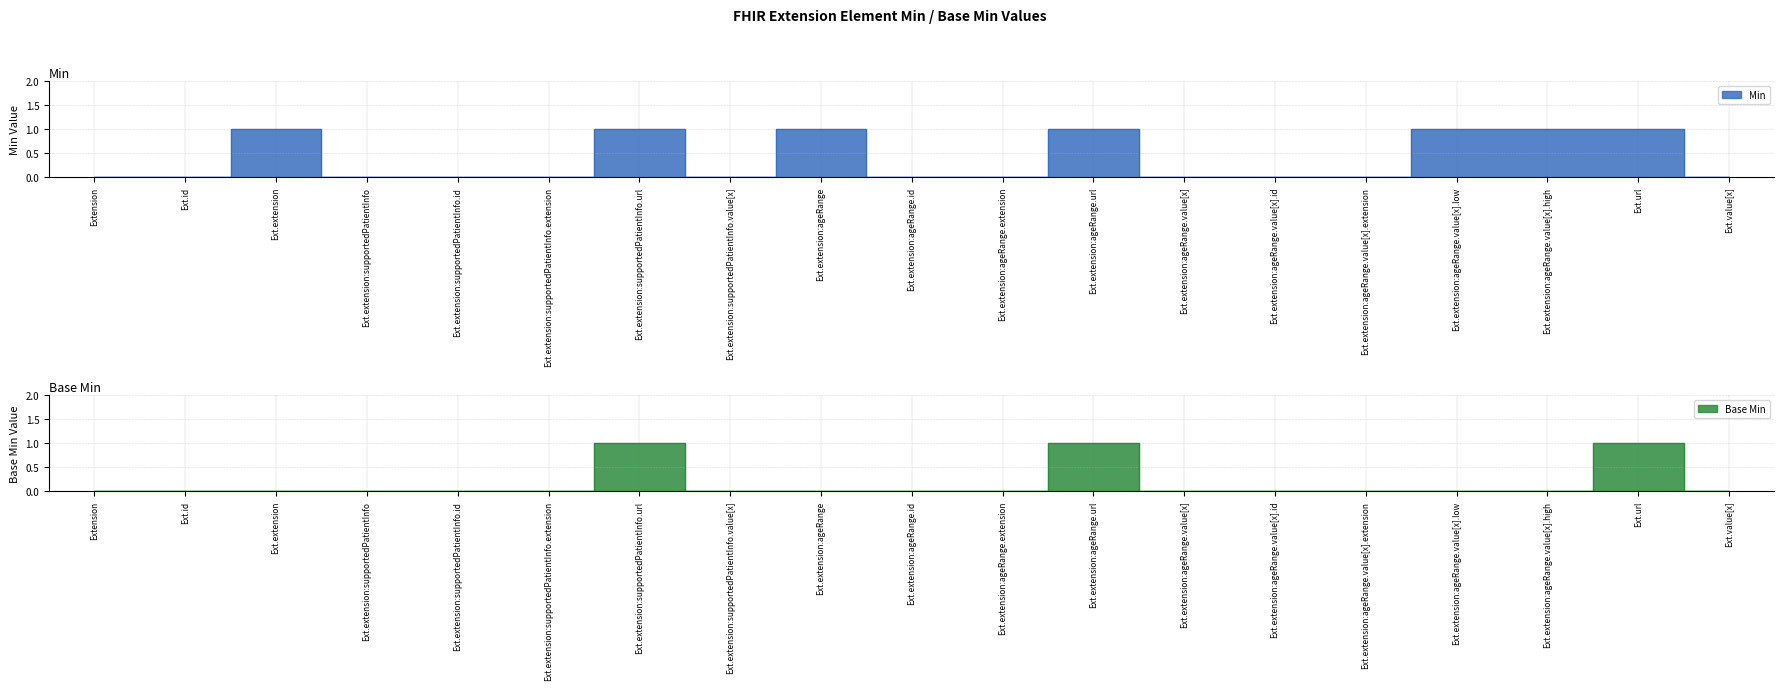

Which category has the lowest value across all series?

Extension